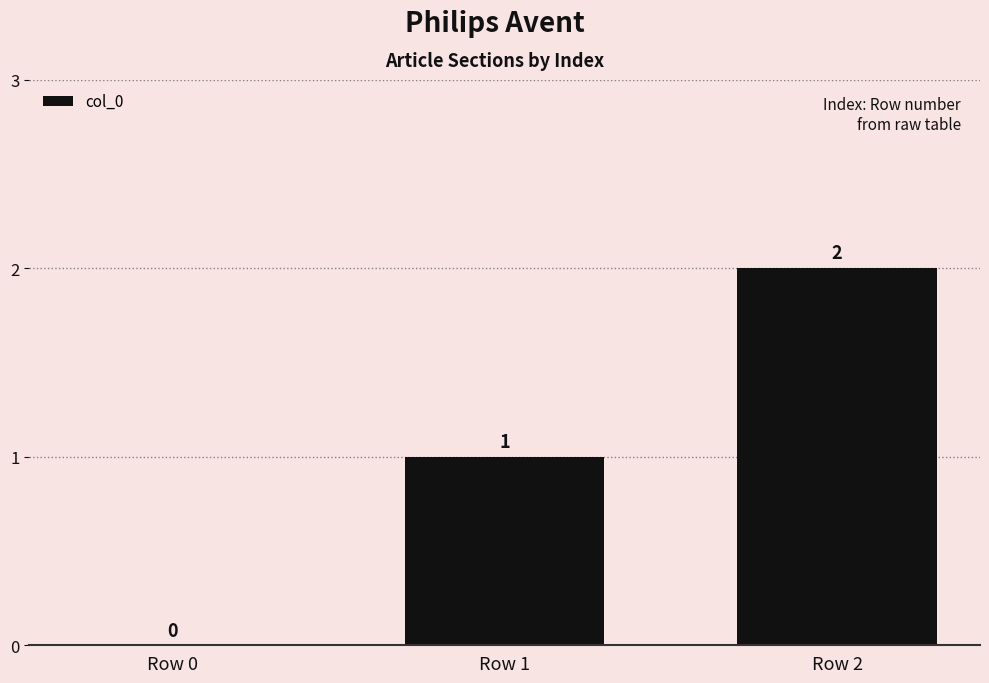

How many series are shown in this chart?

1